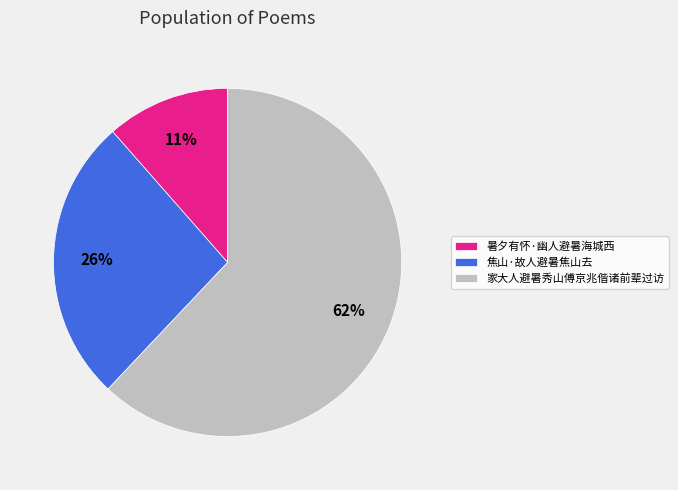

What is the majority slice?

家大人避暑秀山傅京兆偕诸前辈过访